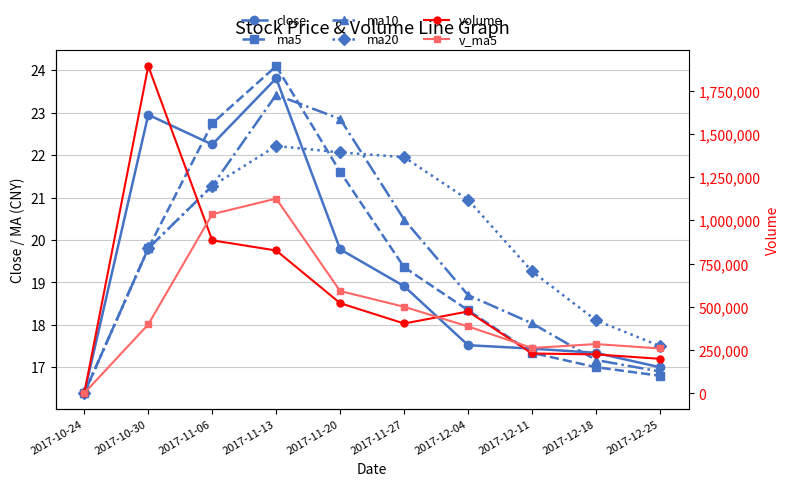

List the series in order of their peak value, lowest first.

ma20, ma10, close, ma5, v_ma5, volume